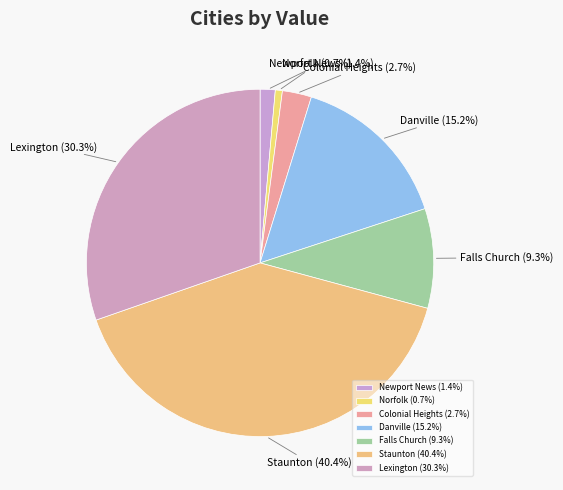

Combined, do Colonial Heights and Falls Church account for over 50%?

No